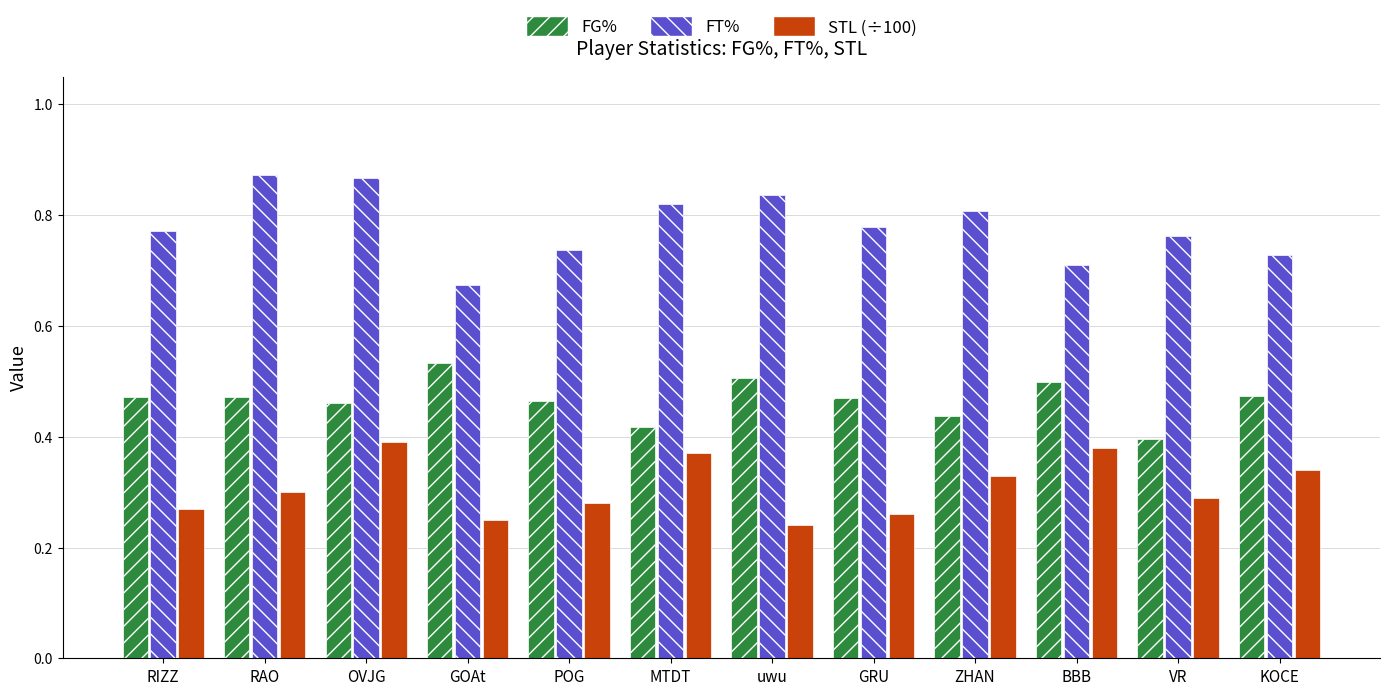

What is the label of the 12th bar from the left?

KOCE